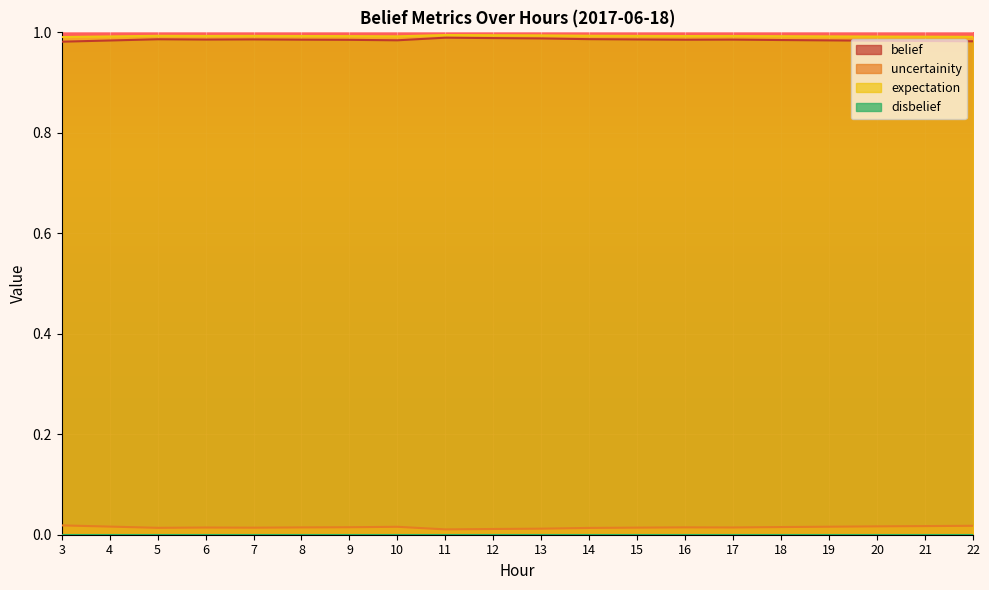

Is it true that expectation equals 0.3 at 16?

False